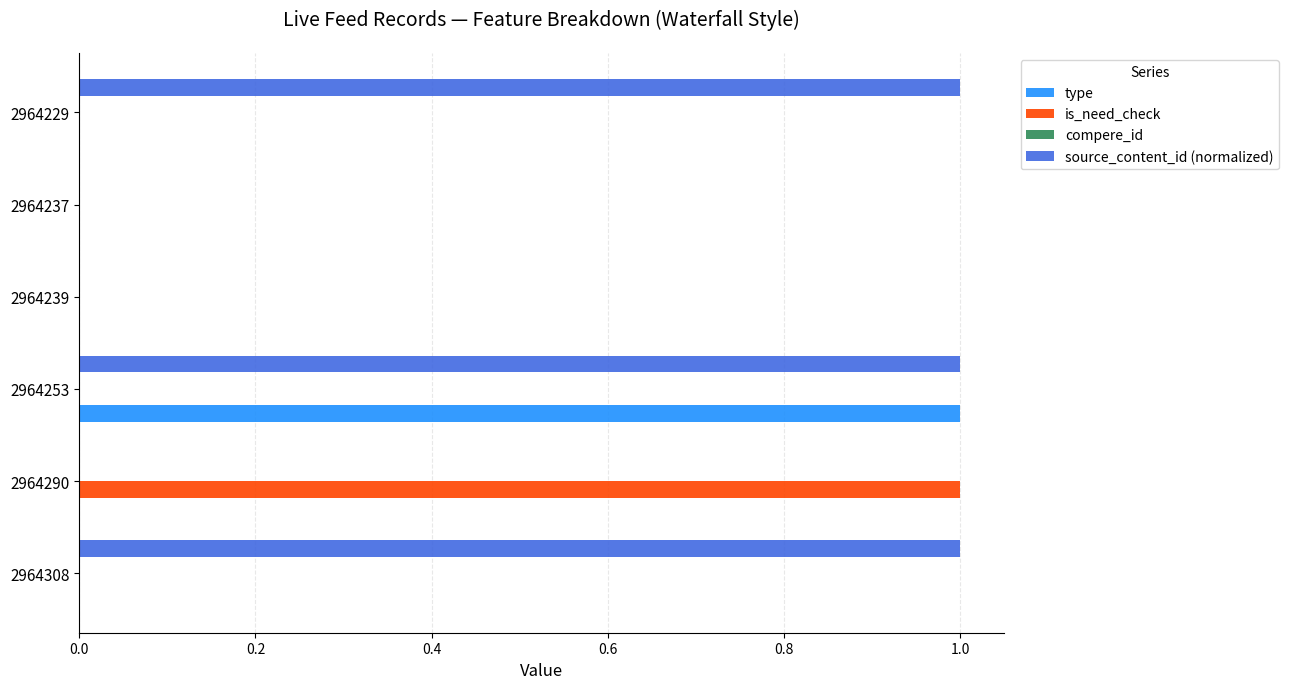

What is the greatest value displayed?

1.0